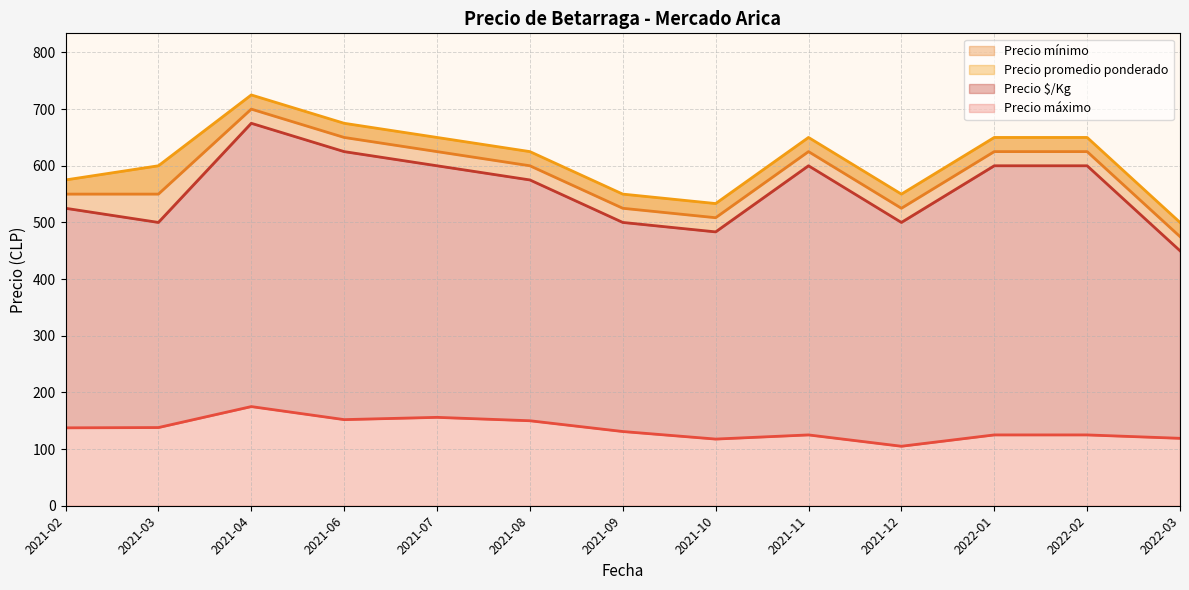

True or false: Precio mínimo and Precio $/Kg intersect in this chart.

False